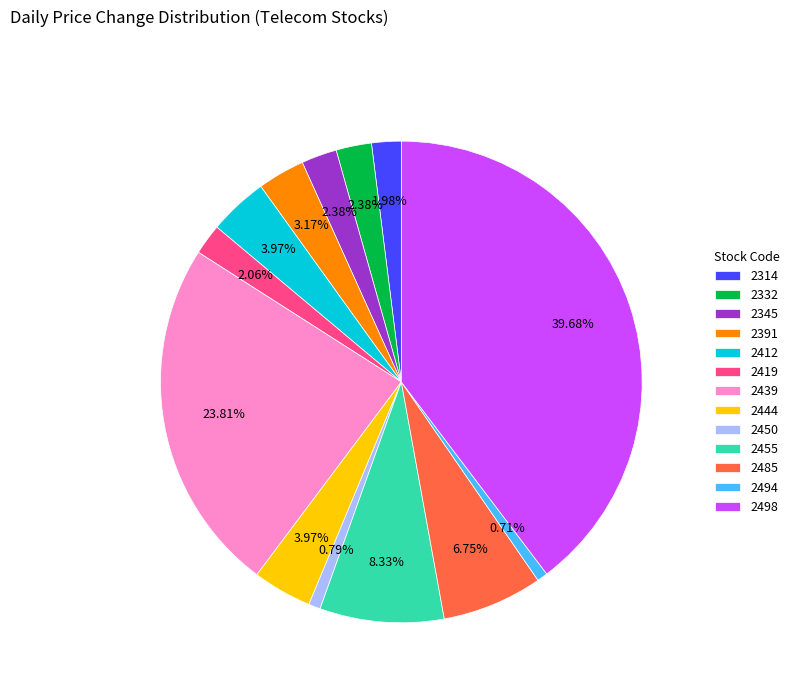

What percentage is the 2455 slice, to the nearest percent?

8%